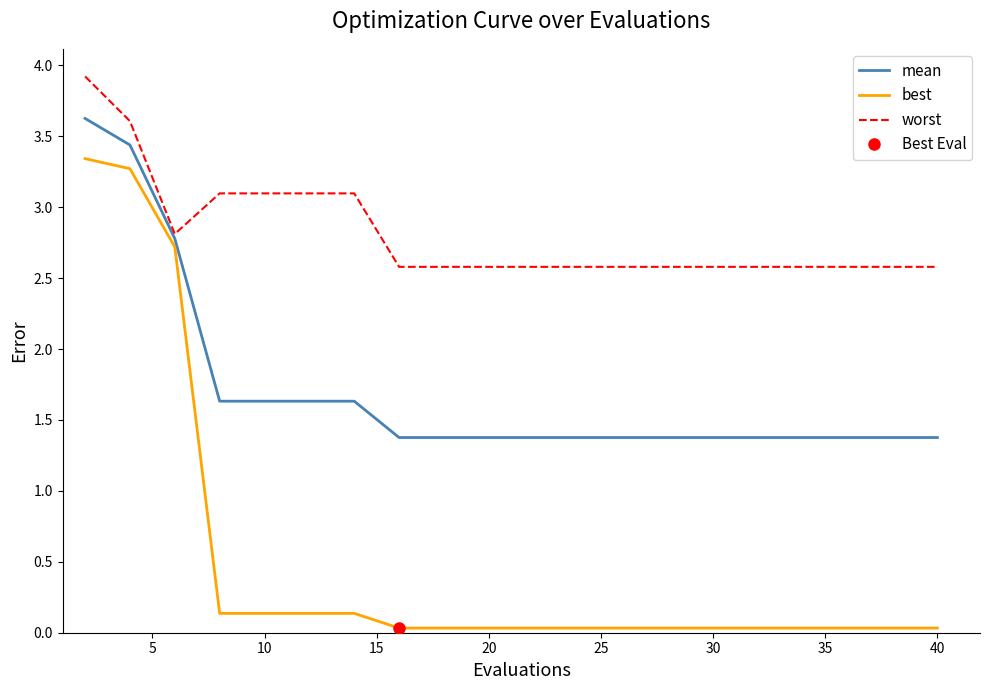

The worst series shows 3.4 at 30. True or false?

False